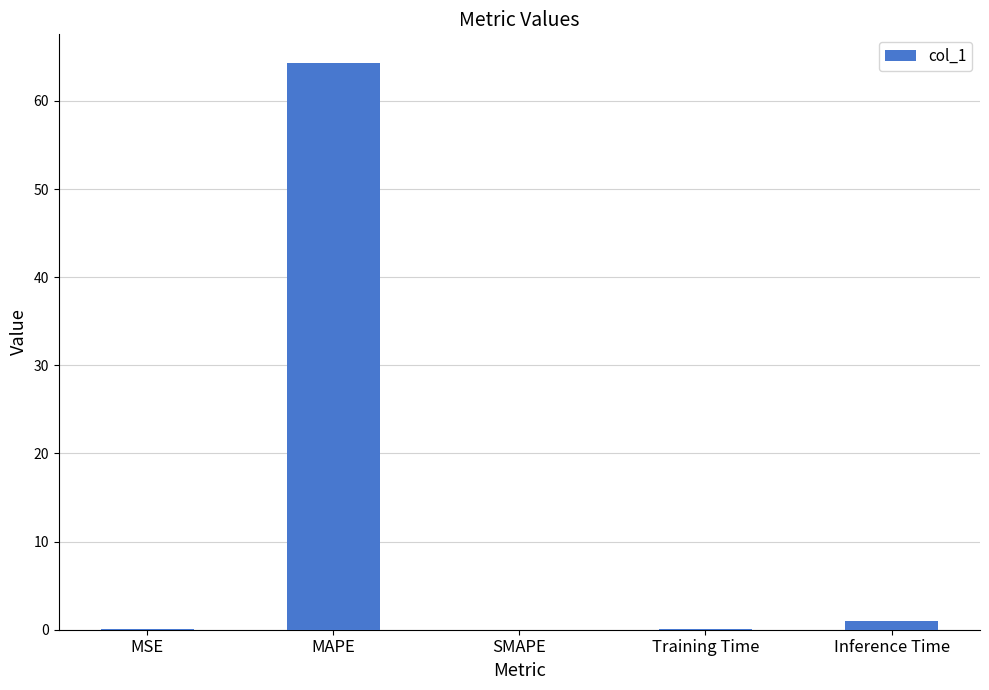

What is the sum of all values?

65.5